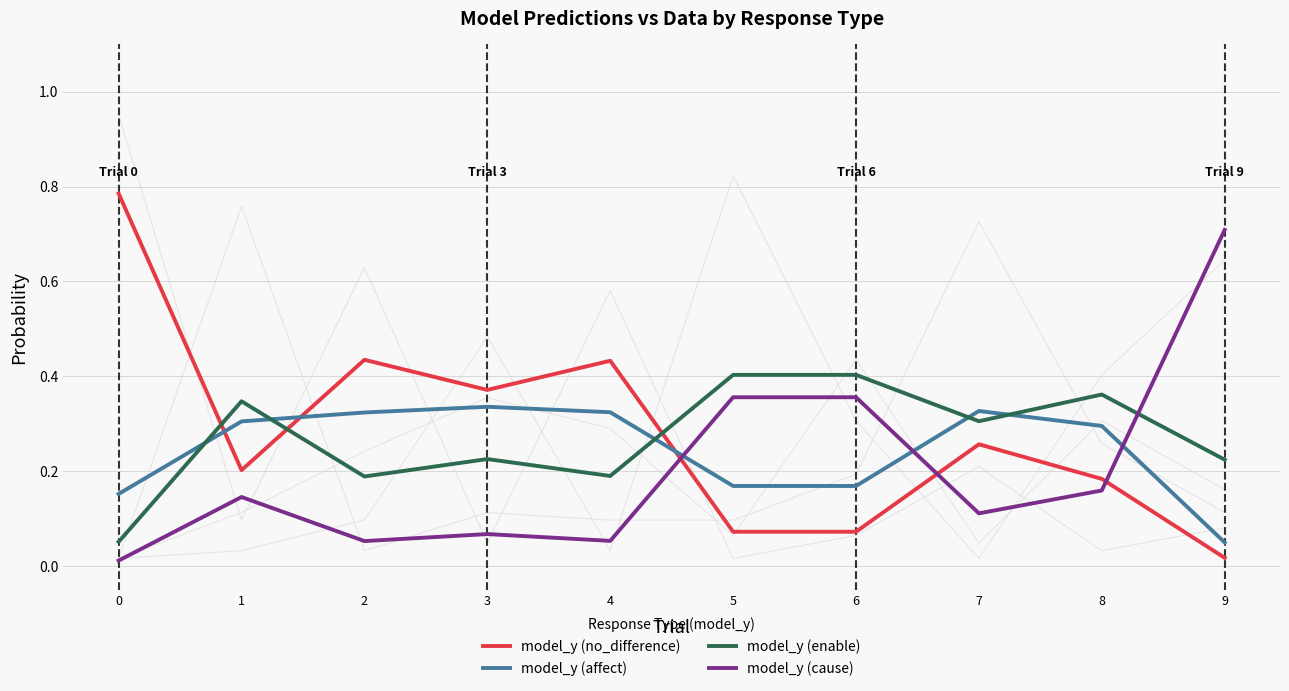

How many distinct data groups are displayed?

4